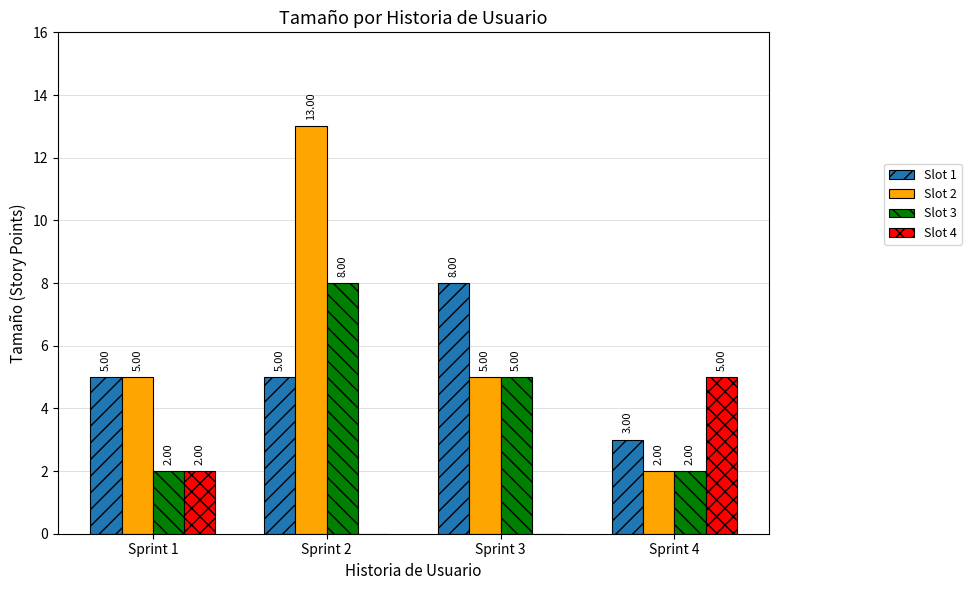

Which series has the largest total across all categories?

Slot 2